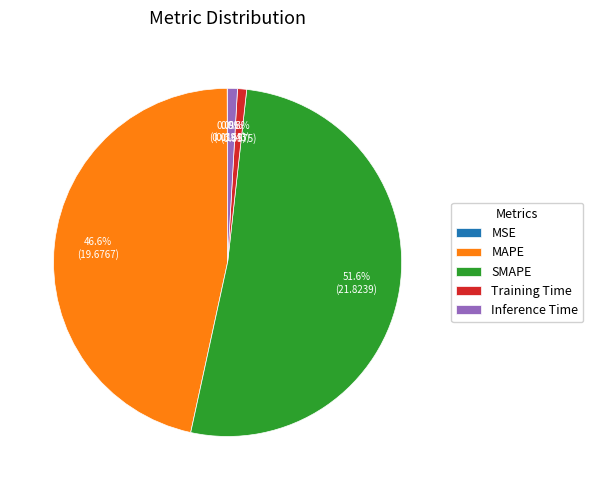

To the nearest percent, what portion does MAPE represent?

47%